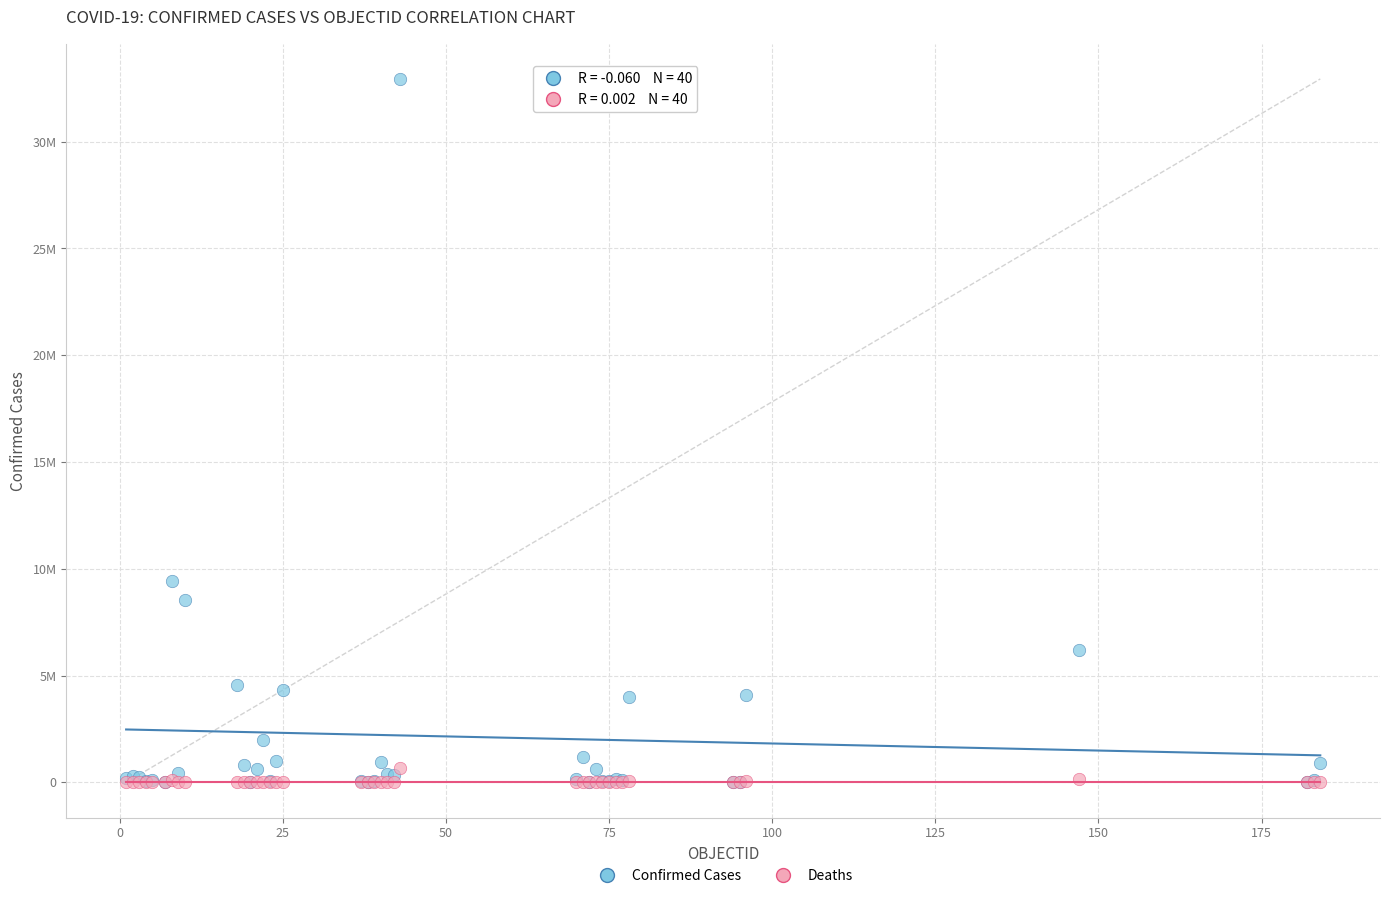

Which series reaches the maximum Y coordinate?

Confirmed Cases